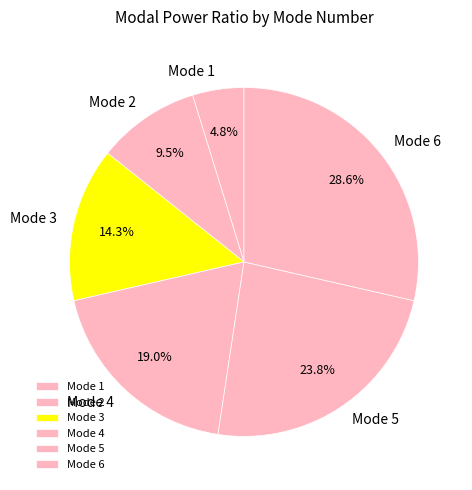

How many slices are in this pie chart?

6